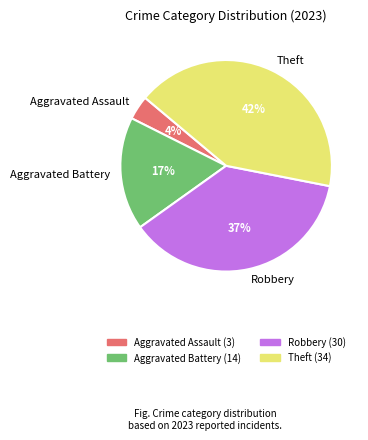

Rank the categories by value from lowest to highest.

Aggravated Assault, Aggravated Battery, Robbery, Theft